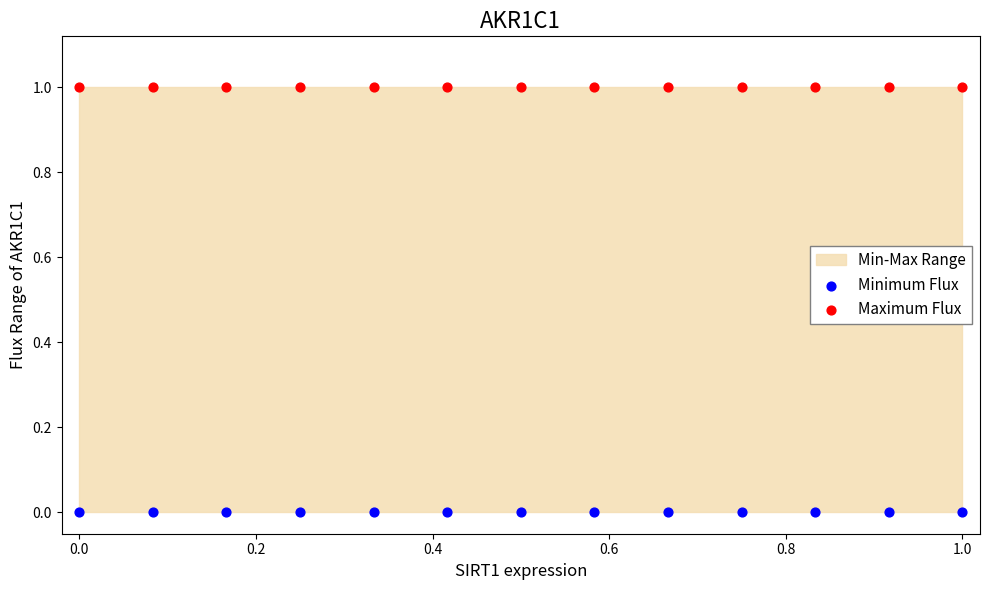

Which series reaches the maximum Y coordinate?

Maximum Flux